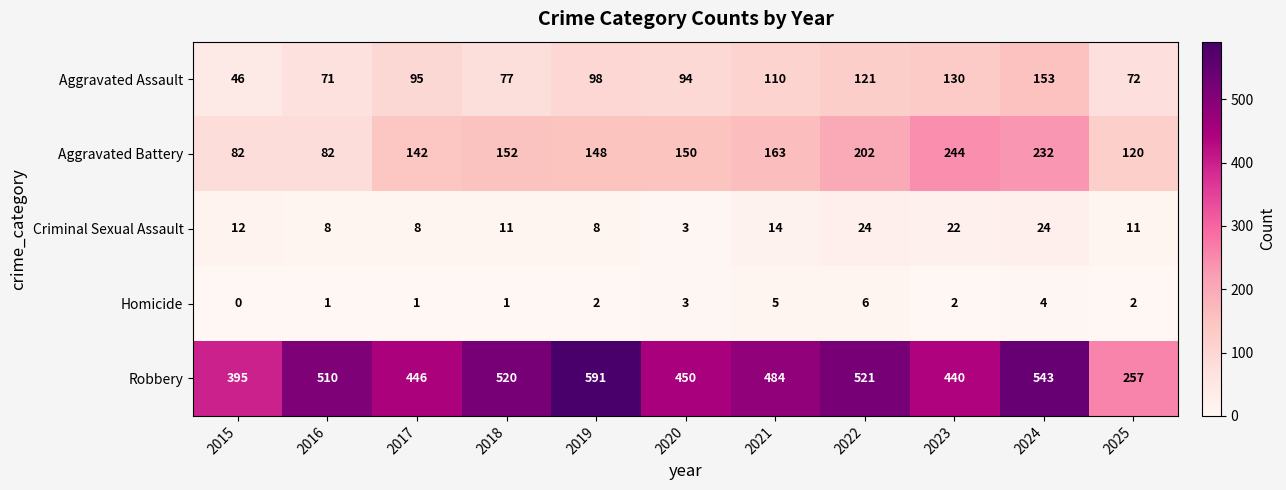

What is the total value across all series at 2016?

672